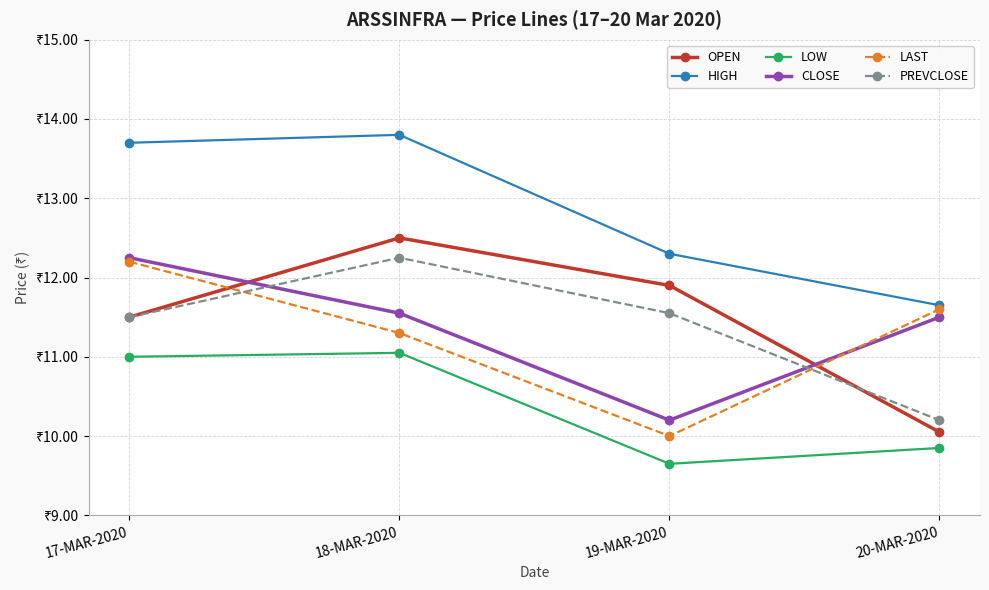

True or false: LOW and LAST cross at least once.

False